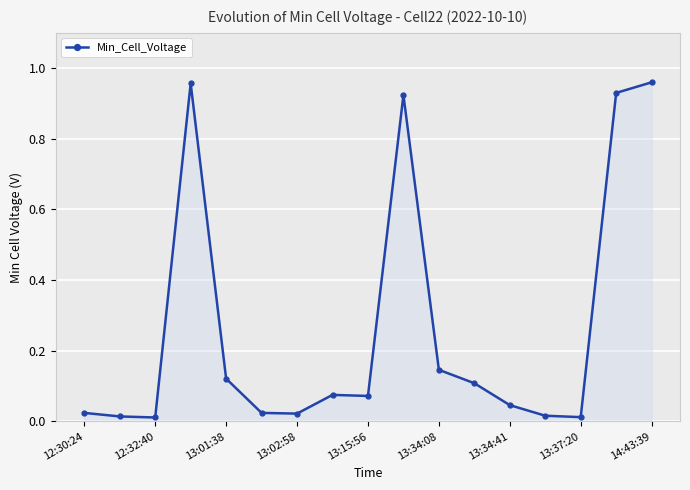

What is the sum of all values?

4.5